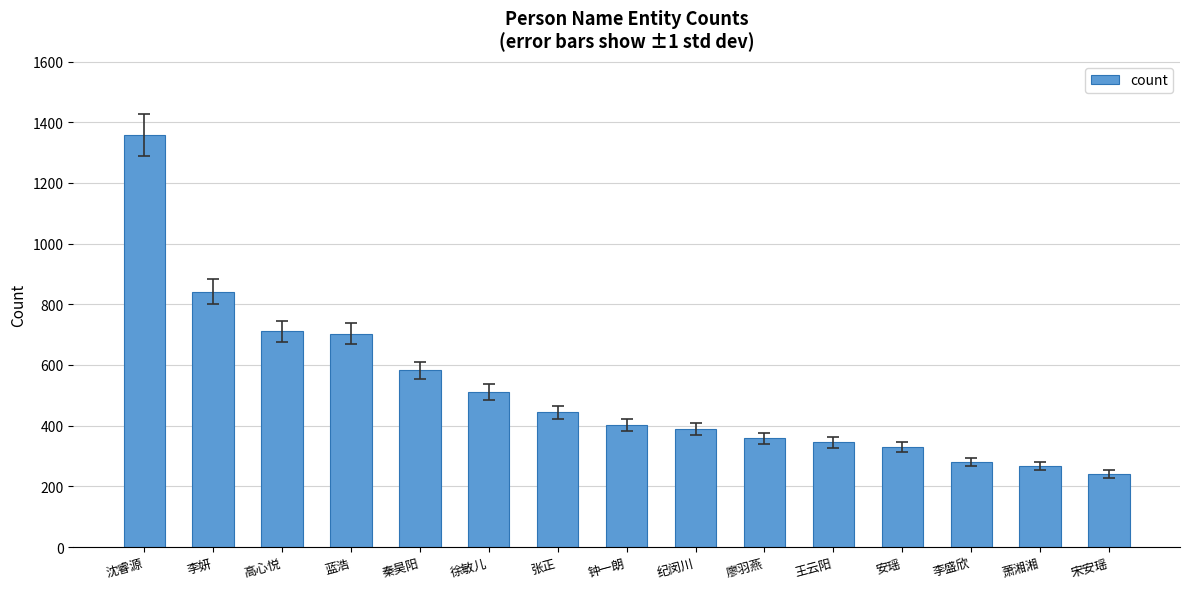

Which label corresponds to the largest value in the chart?

沈睿源